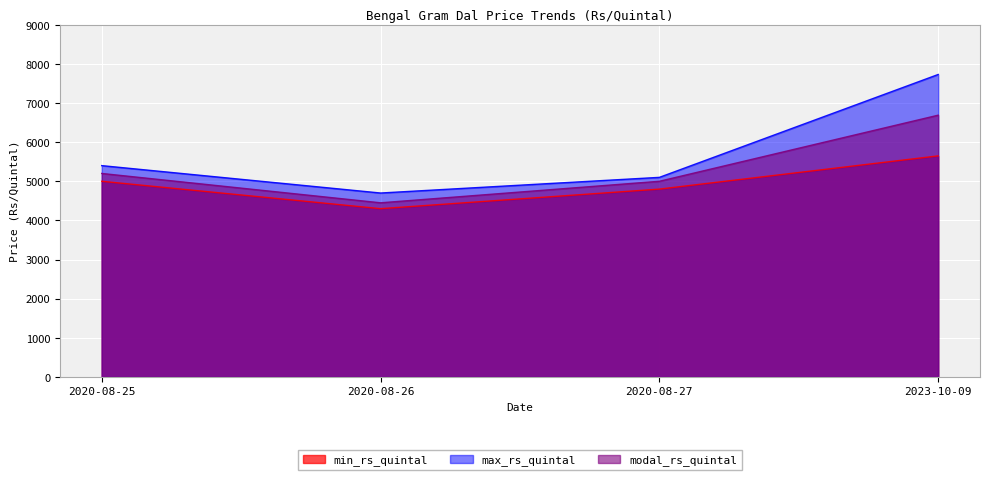

At which category is the sum across all series the highest?

2023-10-09